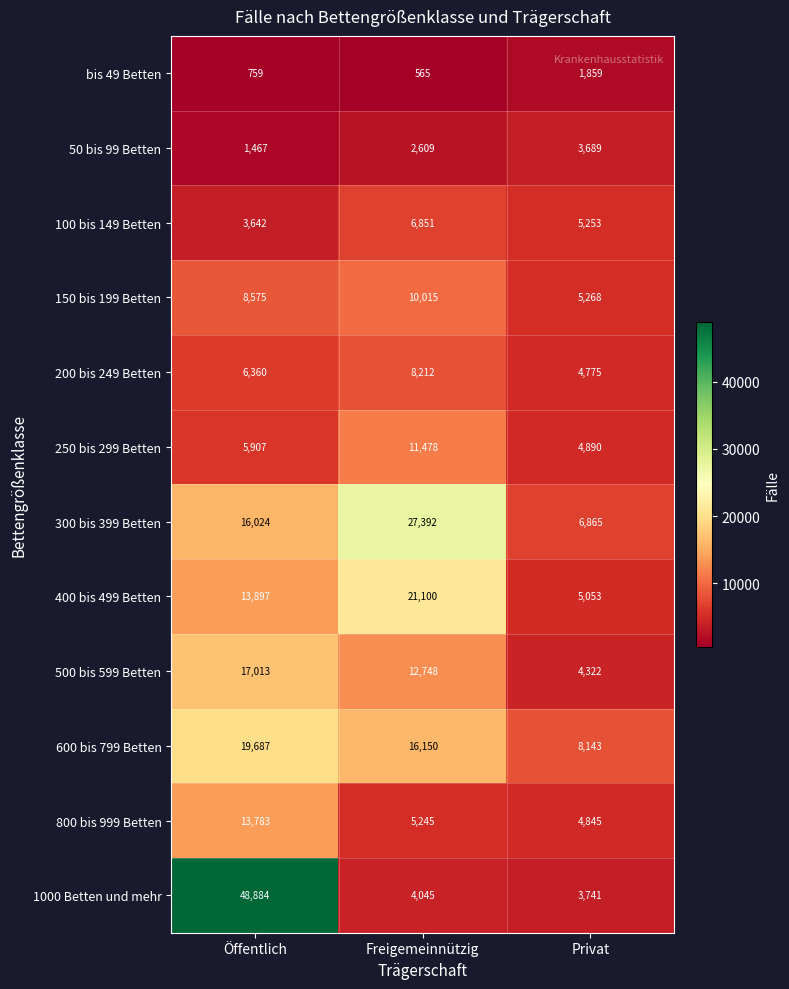

What is the sum of the 300 bis 399 Betten values at Freigemeinnützig and Privat?

34257